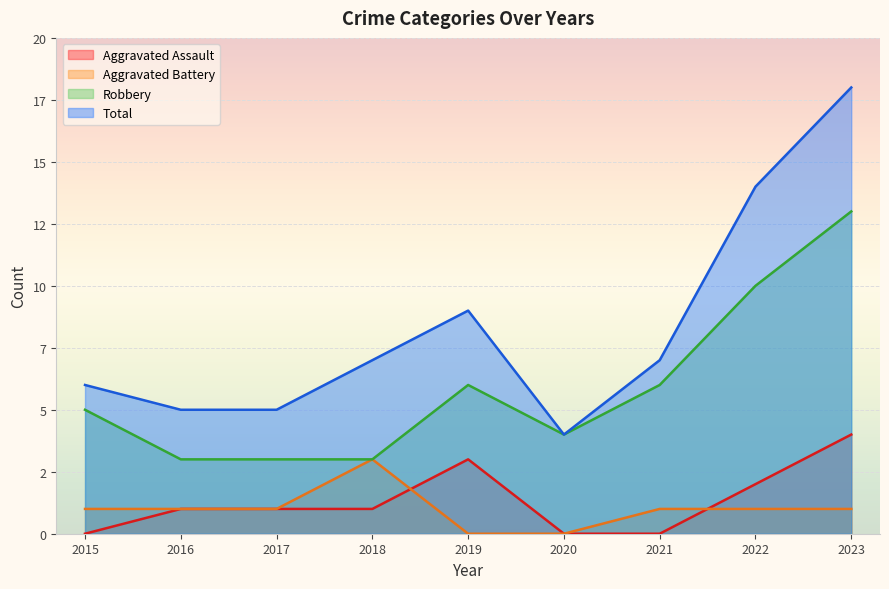

Reading left to right, list all the values displayed in this chart.

Aggravated Assault: 2015=0	2016=1	2017=1	2018=1	2019=3	2020=0	2021=0	2022=2	2023=4
Aggravated Battery: 2015=1	2016=1	2017=1	2018=3	2019=0	2020=0	2021=1	2022=1	2023=1
Robbery: 2015=5	2016=3	2017=3	2018=3	2019=6	2020=4	2021=6	2022=10	2023=13
Total: 2015=6	2016=5	2017=5	2018=7	2019=9	2020=4	2021=7	2022=14	2023=18